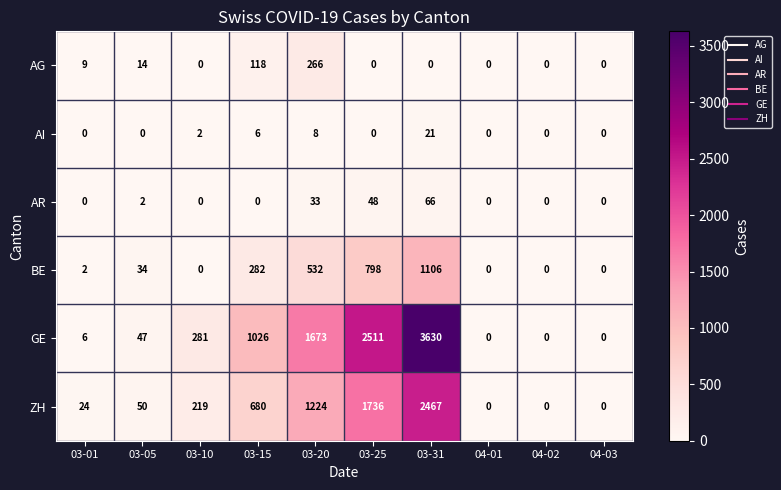

List the series in order of their peak value, highest first.

GE, ZH, BE, AG, AR, AI